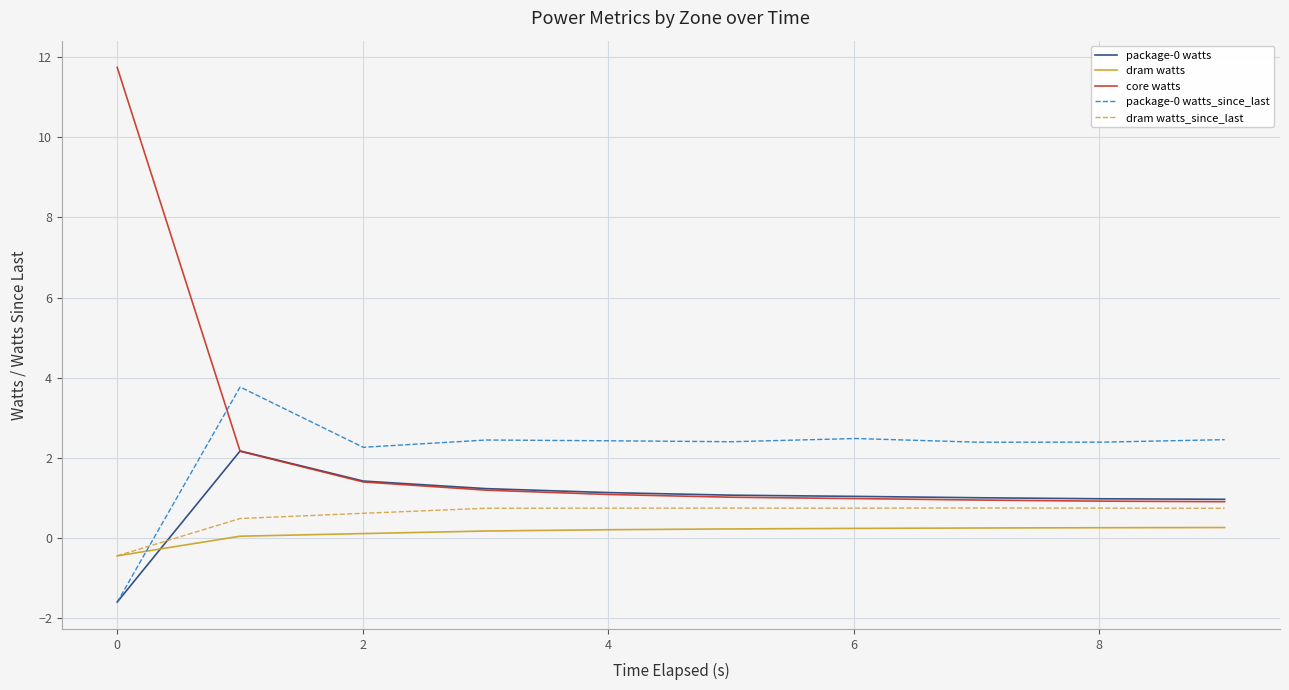

At how many categories does at least one series exceed 3?

2